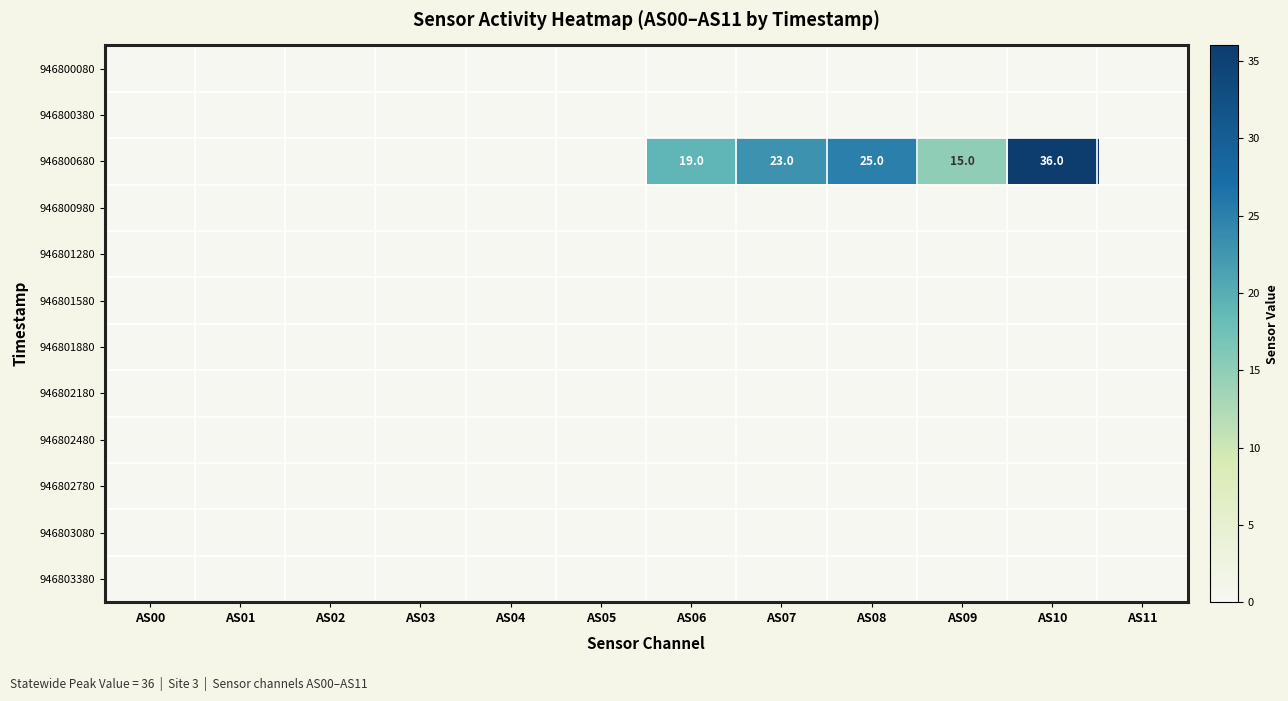

How many distinct data groups are displayed?

12